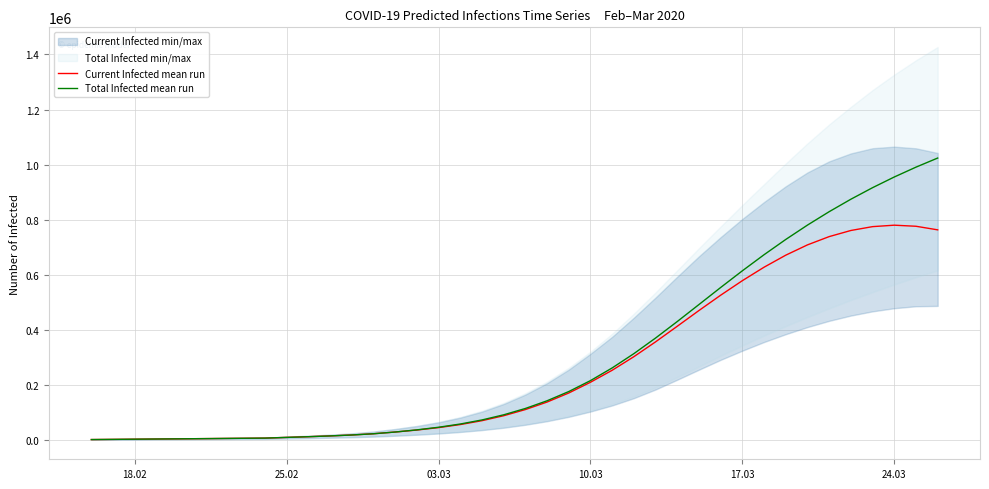

Which series has the widest spread of values?

Total Infected mean run